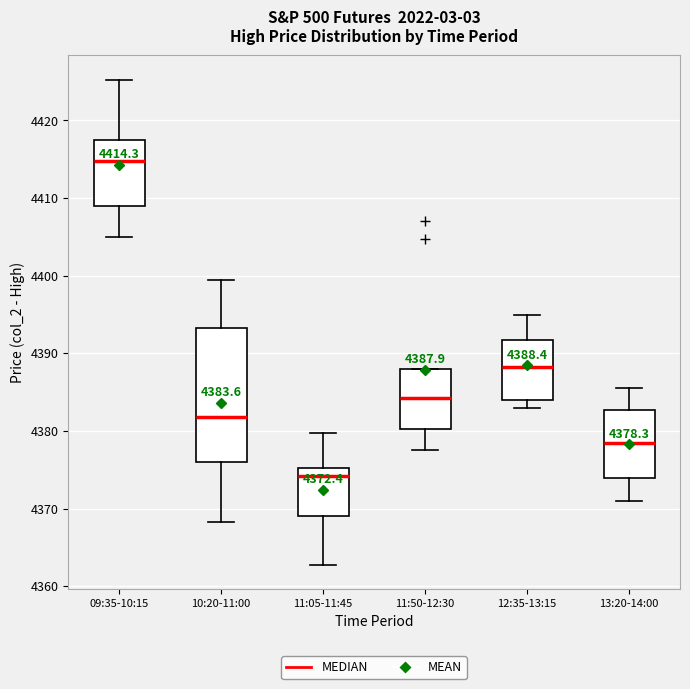

Which box is the tallest, from its lower edge to its upper edge?

10:20-11:00